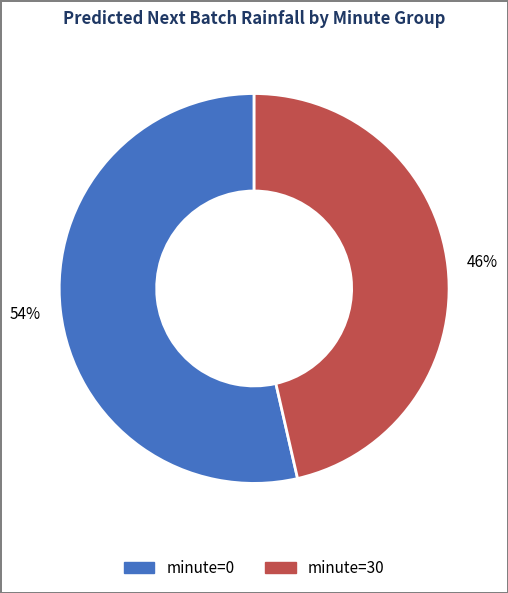

True or false: minute=30 accounts for 54% of the total.

False